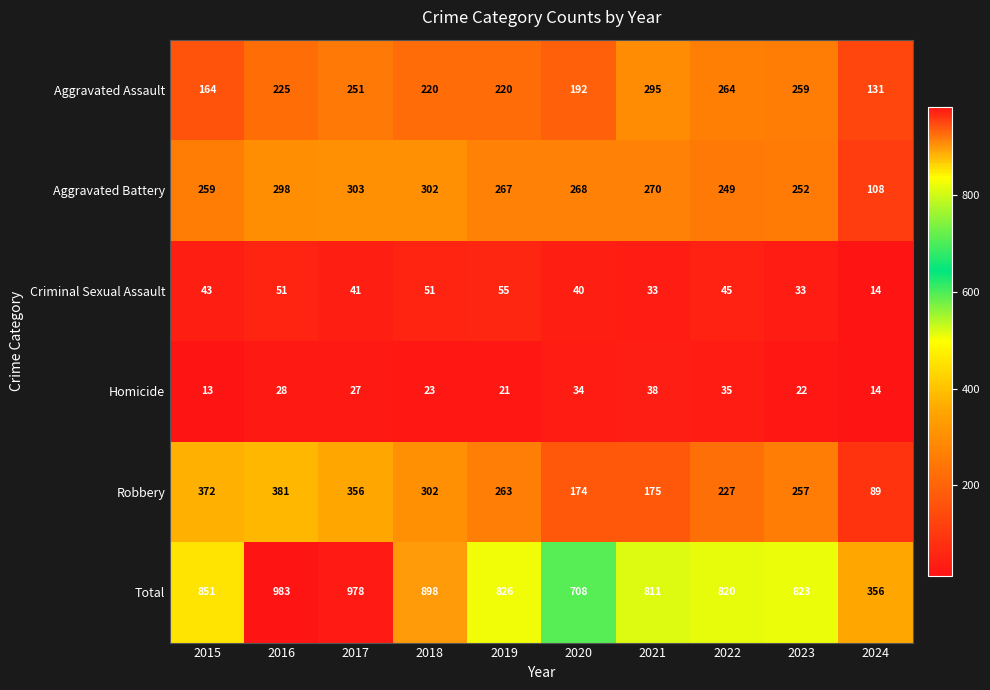

What is the spread (max minus min) of values at 2022?

785